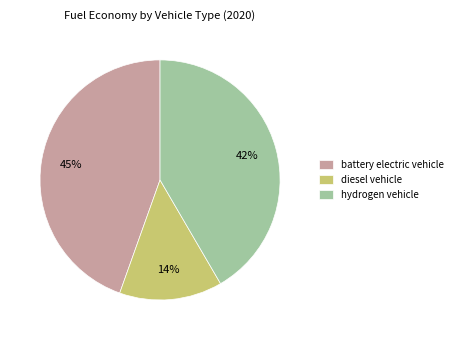

What is the smallest slice in the pie chart?

diesel vehicle